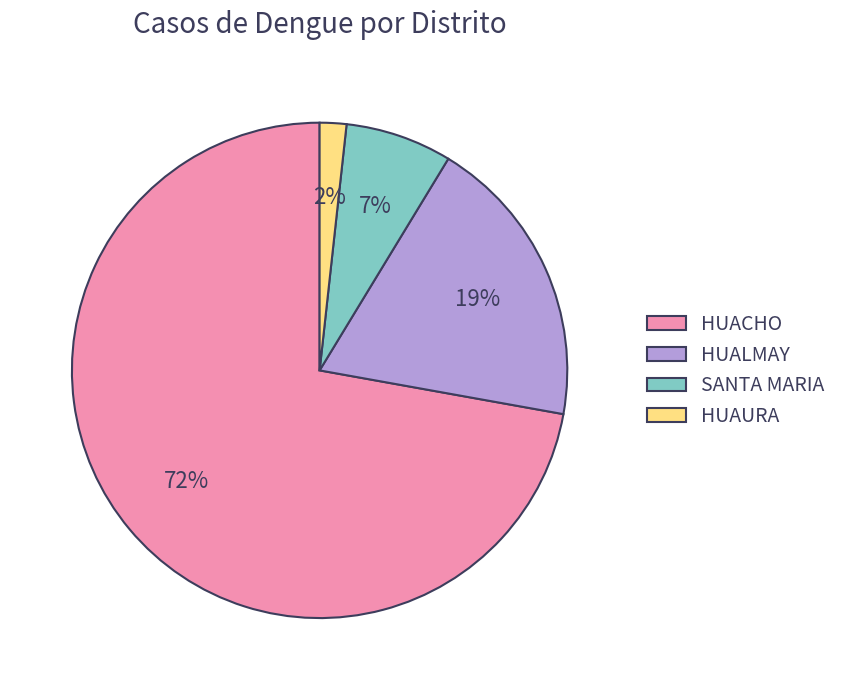

Is there a majority slice in this chart?

Yes